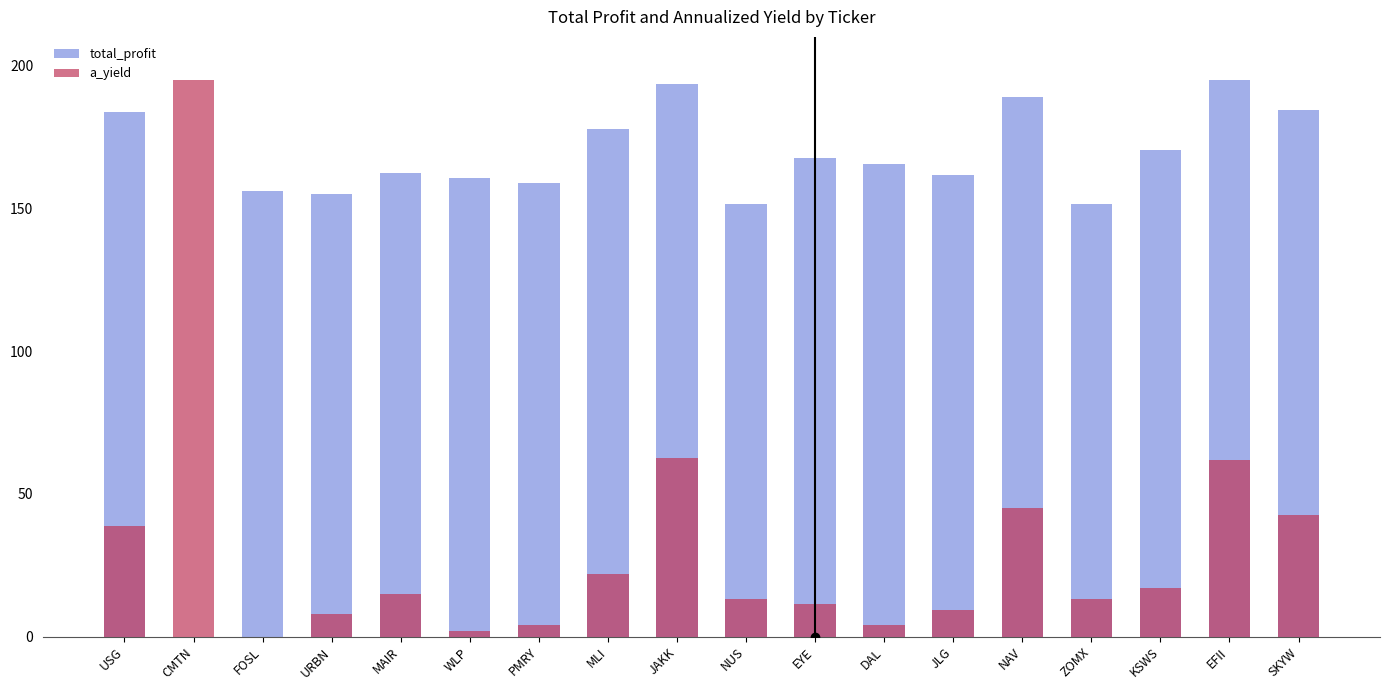

Rank the series at DAL from lowest to highest value.

a_yield, total_profit